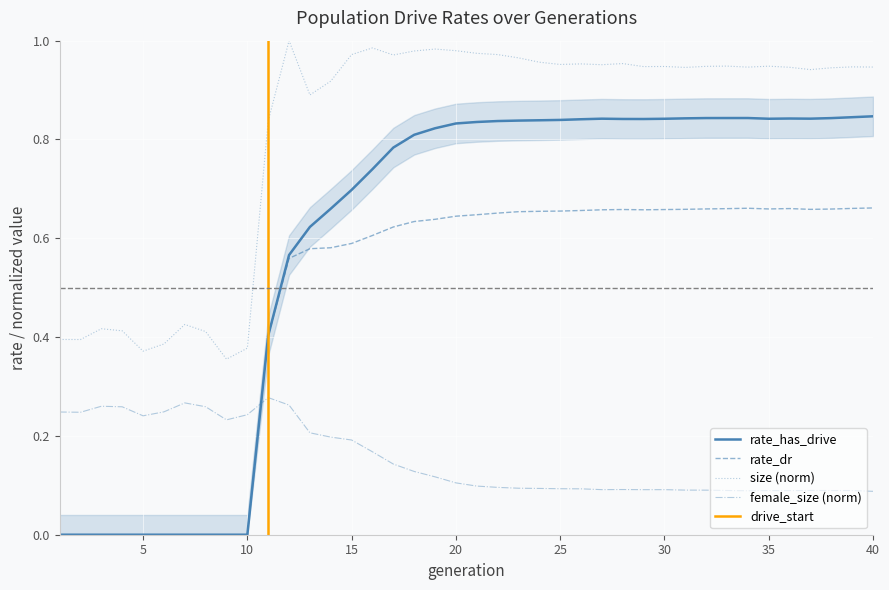

Which series has the widest spread of values?

rate_has_drive